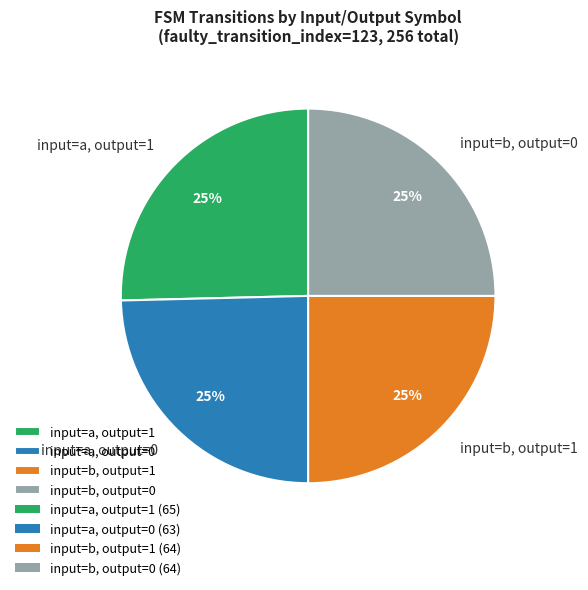

True or false: input=b, output=0 accounts for 25% of the total.

True